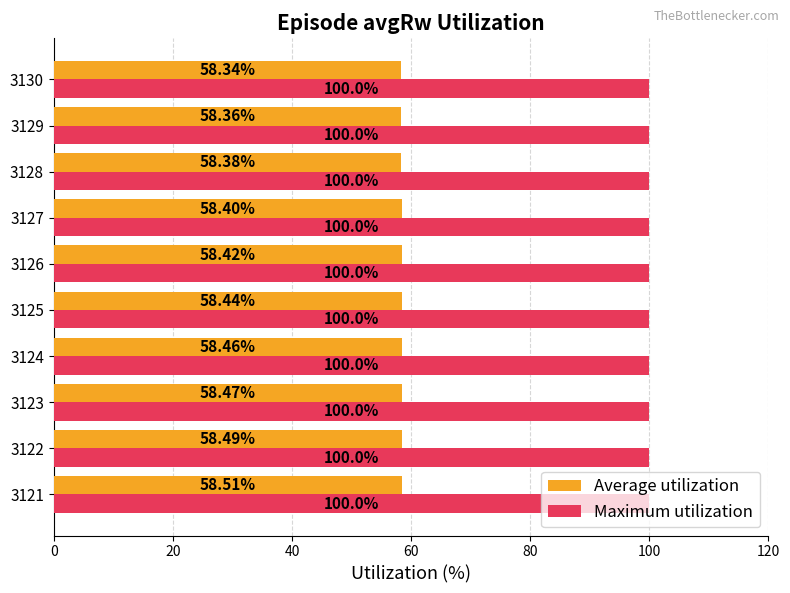

Rank the series by their maximum value, from lowest to highest.

Average utilization, Maximum utilization